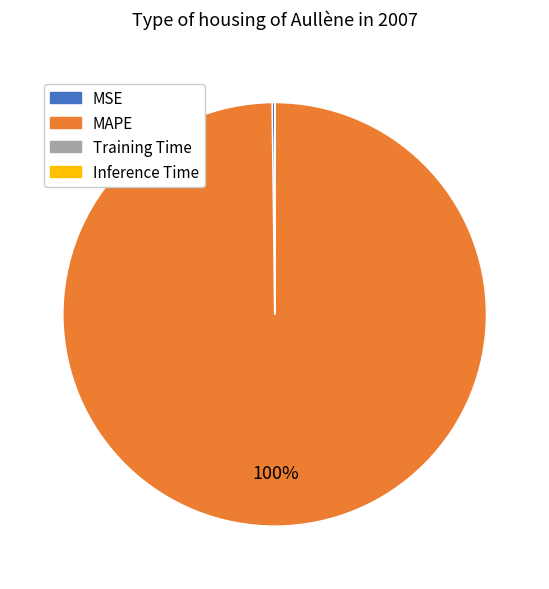

The MAPE slice represents 100% of the pie. True or false?

True